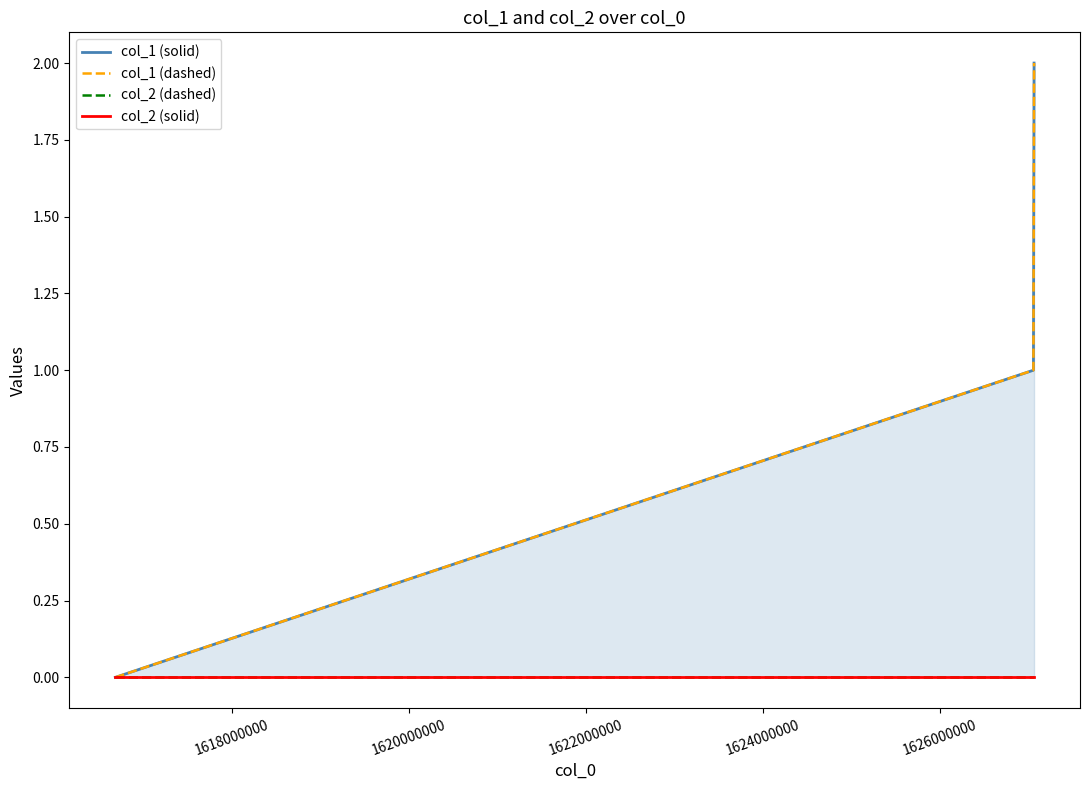

Which series has the largest total across all categories?

col_1 (solid)